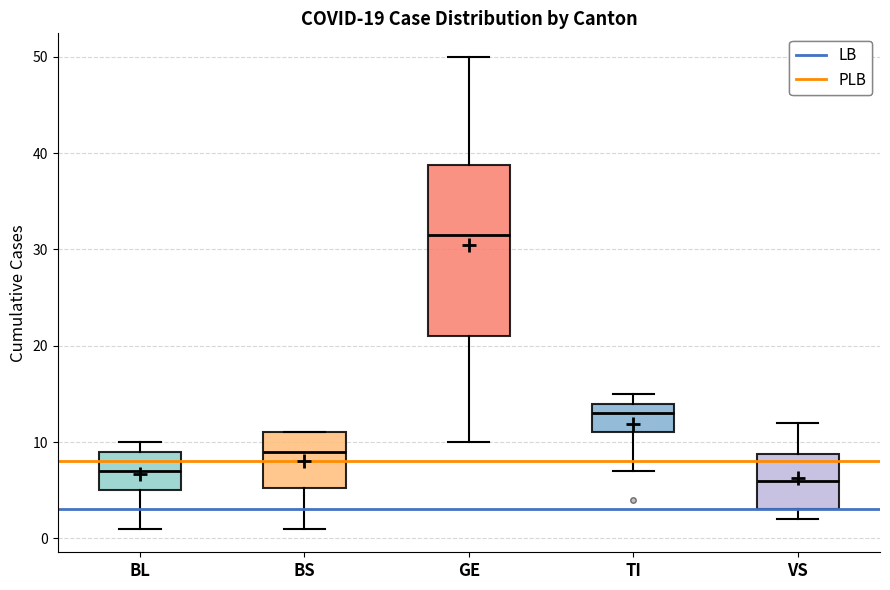

Comparing the boxes themselves (not the whiskers), which one is the tallest?

GE